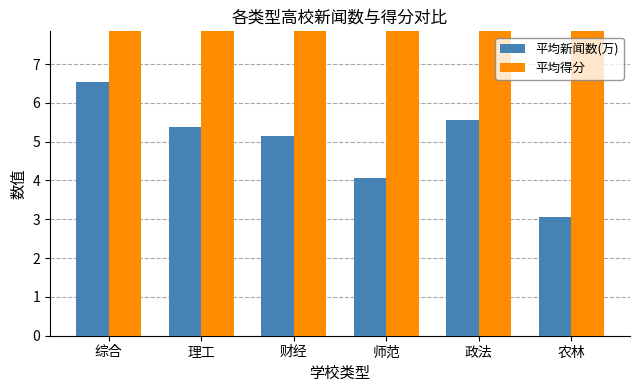

Which label corresponds to the largest value in the chart?

综合